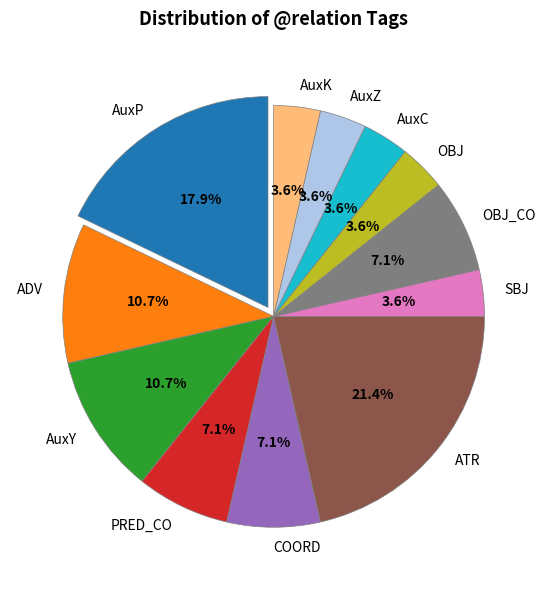

What is the ratio of the value at AuxK to the value at COORD?

0.5